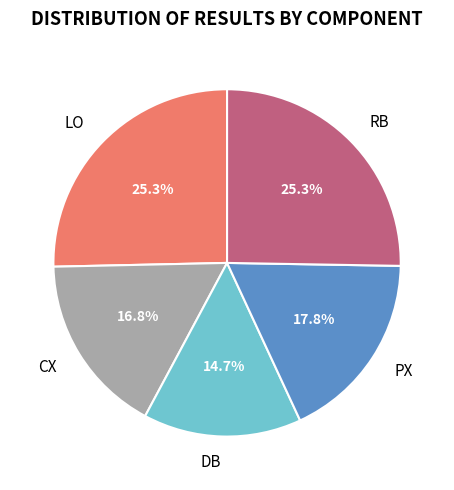

Is it true that CX is 17% of the pie?

True